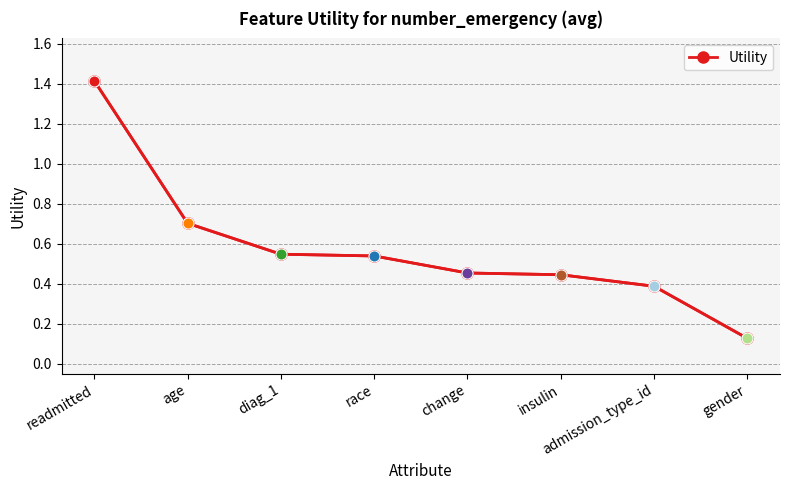

What is the average value?

0.6